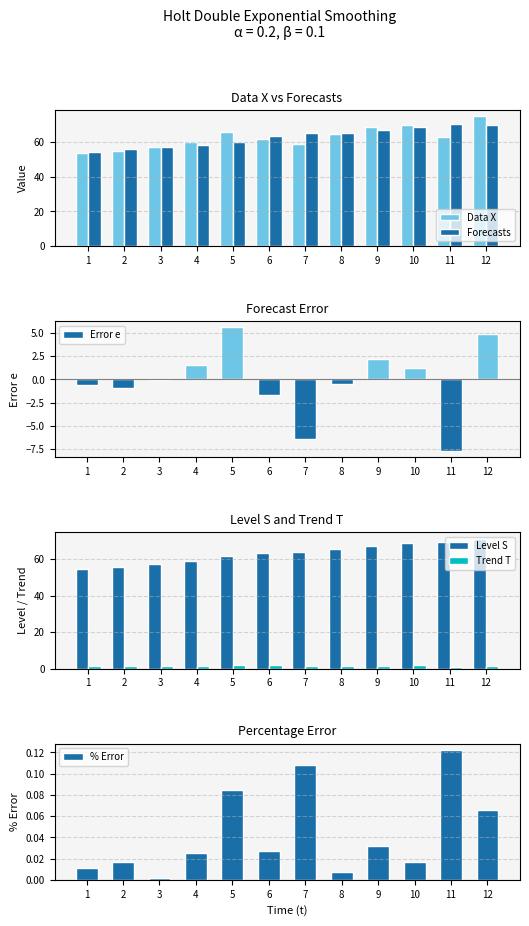

Reading right to left, transcribe all the data shown in this chart.

Data X: 12=75.0	11=63.0	10=70.0	9=69.0	8=65.0	7=59.0	6=62.0	5=66.0	4=60.0	3=57.0	2=55.0	1=54.0
Forecasts: 12=70.1	11=70.7	10=68.8	9=66.8	8=65.5	7=65.4	6=63.7	5=60.4	4=58.5	3=57.1	2=55.9	1=54.6
Error e: 12=4.9	11=-7.7	10=1.2	9=2.2	8=-0.5	7=-6.4	6=-1.7	5=5.6	4=1.5	3=-0.1	2=-0.9	1=-0.6
Level S: 12=71.1	11=69.2	10=69.0	9=67.2	8=65.4	7=64.1	6=63.4	5=61.5	4=58.8	3=57.1	2=55.7	1=54.5
Trend T: 12=1.4	11=0.9	10=1.7	9=1.6	8=1.4	7=1.4	6=2.0	5=2.2	4=1.6	3=1.4	2=1.4	1=1.5
% Error: 12=0.1	11=0.1	10=0.0	9=0.0	8=0.0	7=0.1	6=0.0	5=0.1	4=0.0	3=0.0	2=0.0	1=0.0